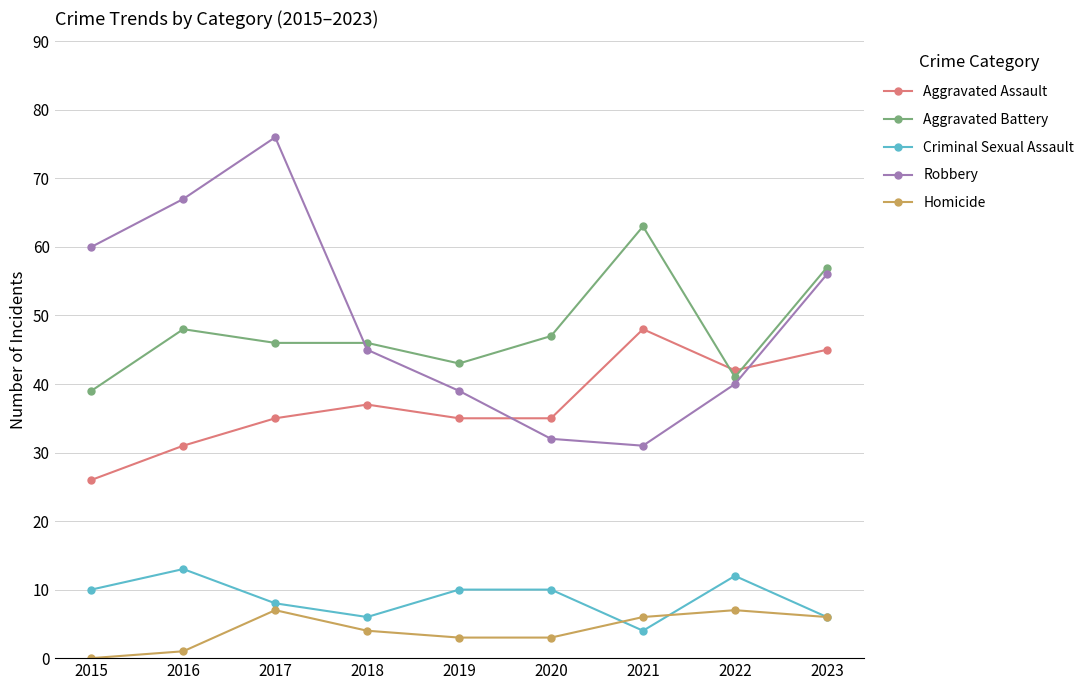

True or false: Aggravated Battery and Homicide cross at least once.

False